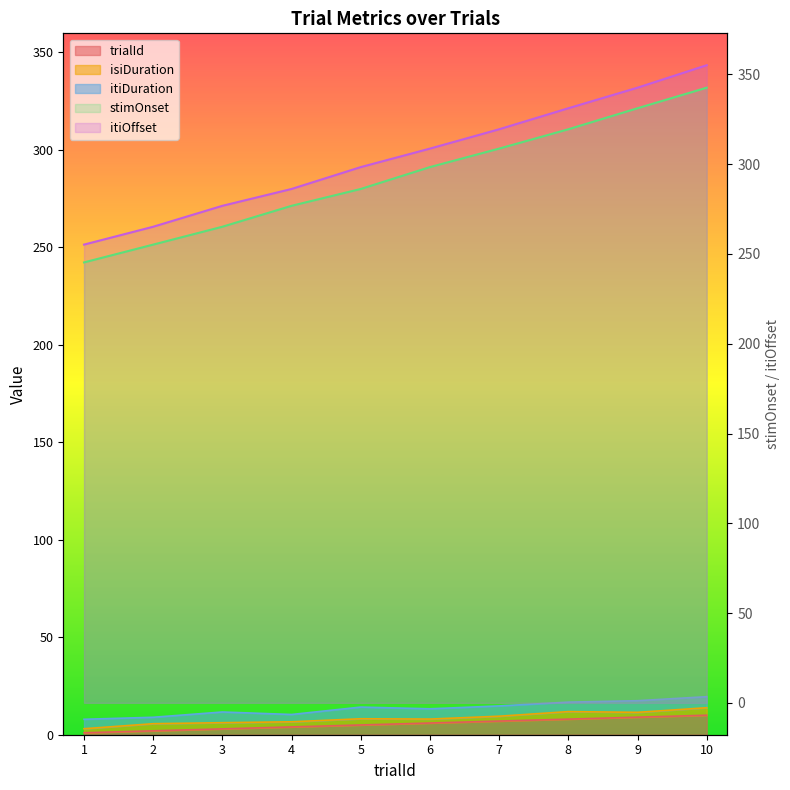

Count the number of categories in the chart.

10